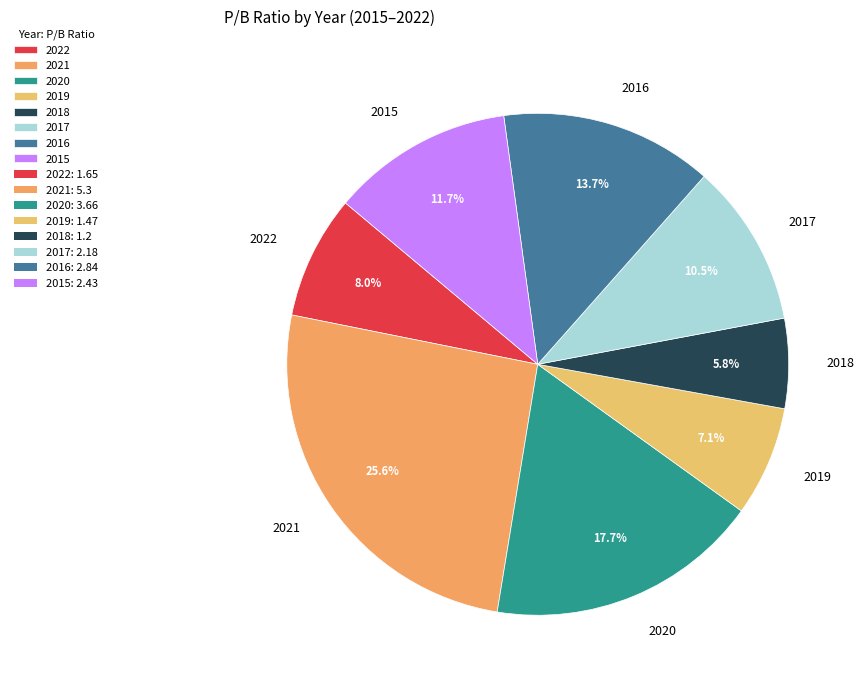

Which category has the biggest portion of the pie?

2021